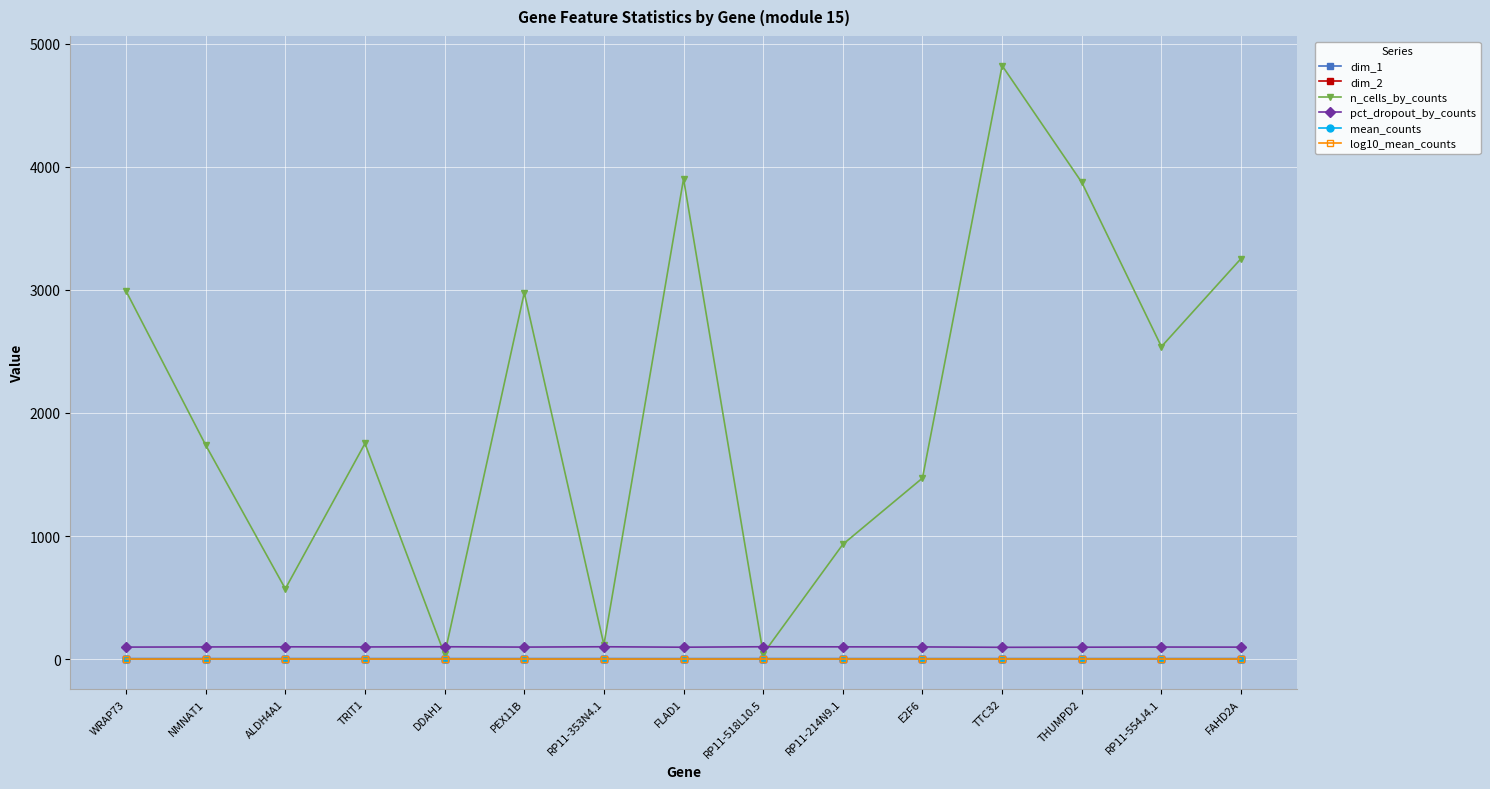

The dim_1 series shows 3.8 at DDAH1. True or false?

True